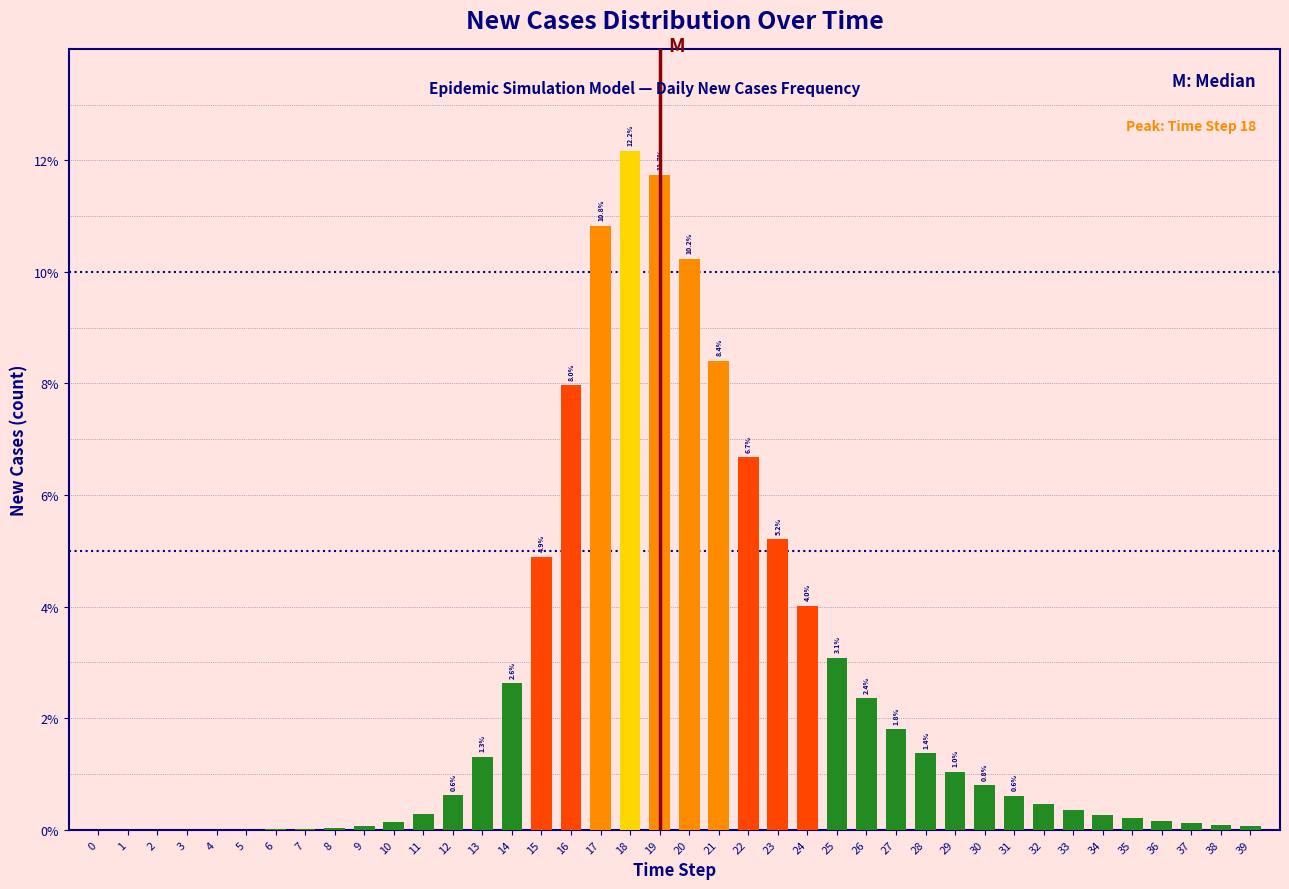

The value at 27 is 1.8. True or false?

True